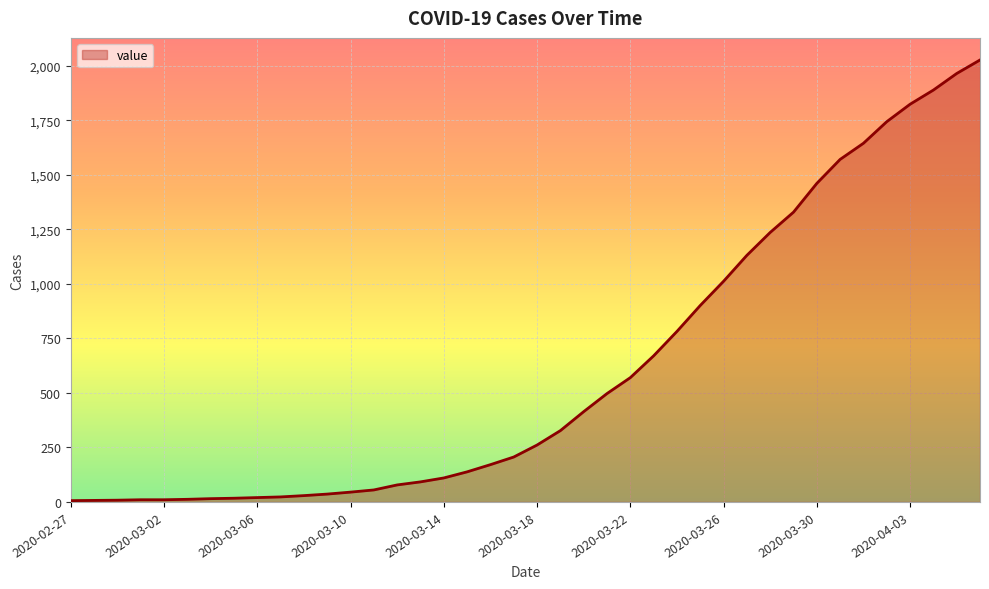

Count the number of data series in this chart.

1